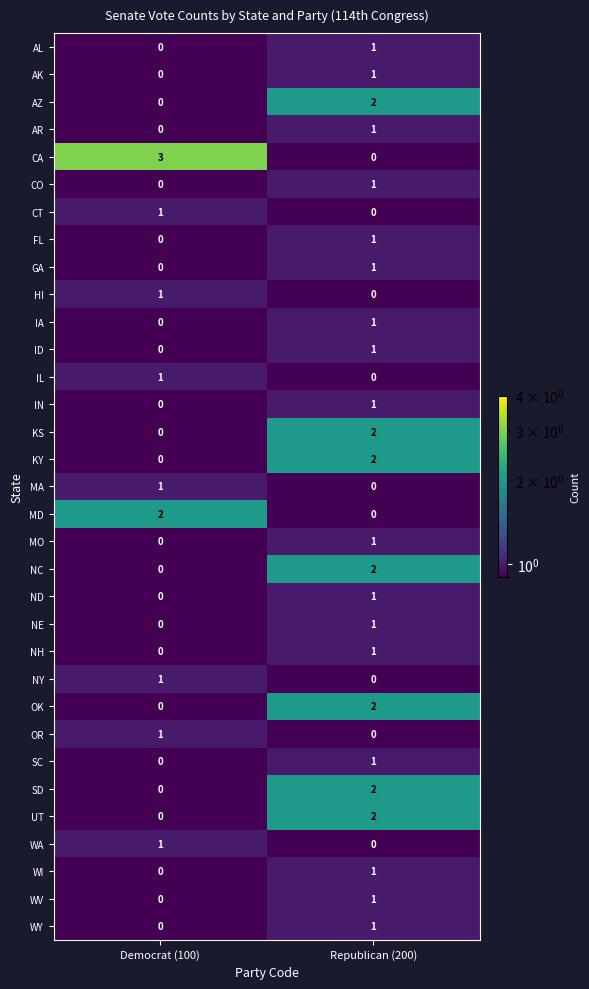

Where is OK nearest to the value 1?

Democrat (100)